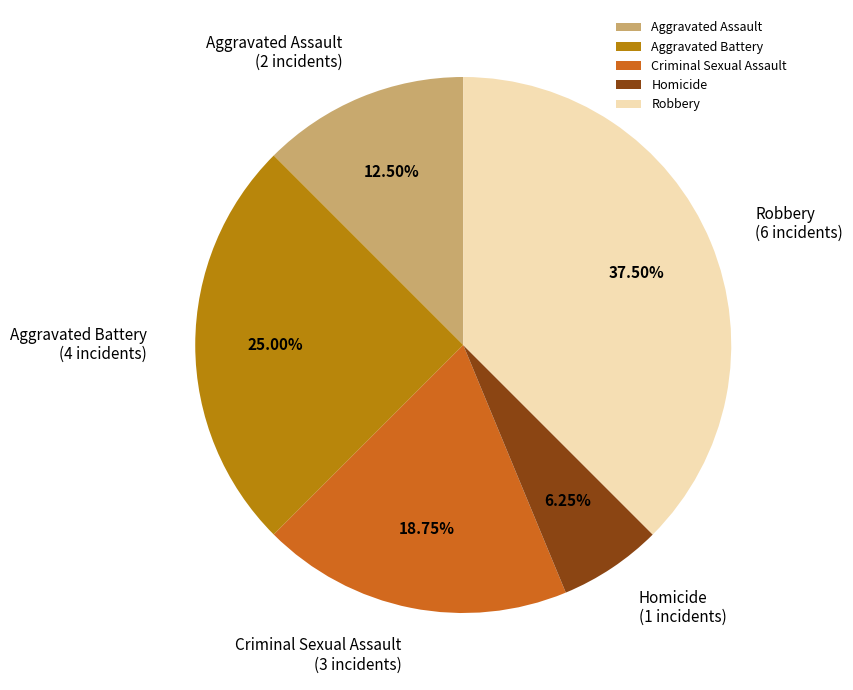

To the nearest percent, what percentage of the pie is Aggravated Battery?

25%